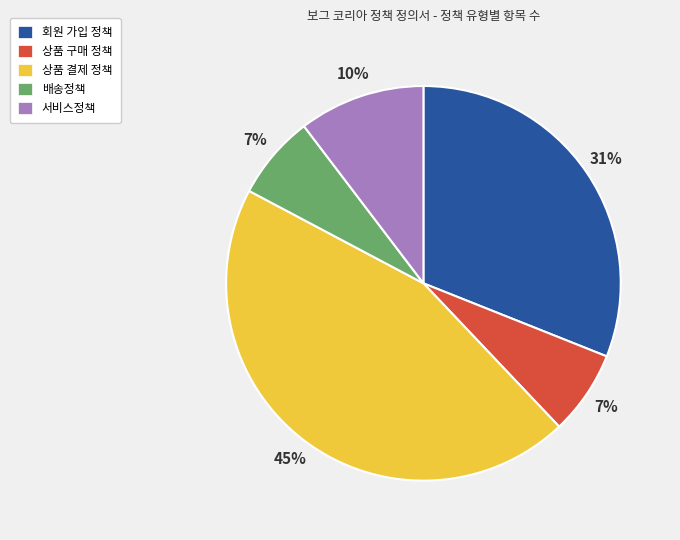

How many segments does this pie chart have?

5